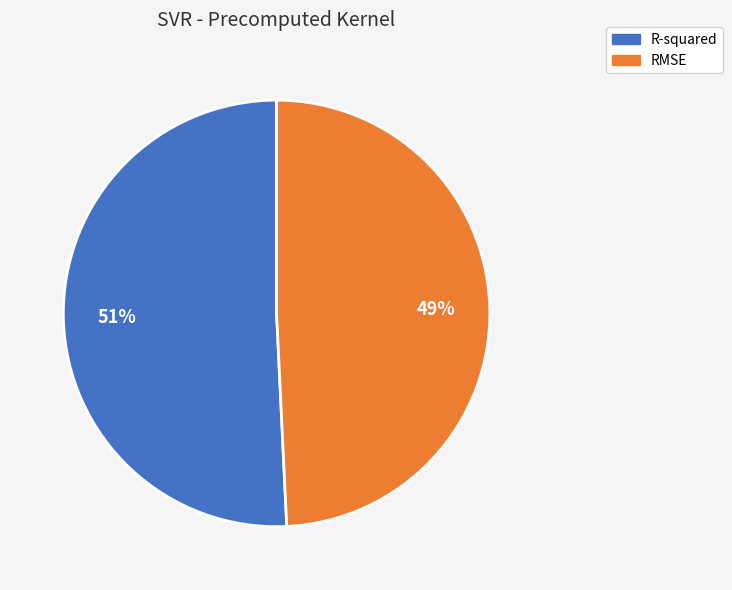

To the nearest percent, what is the average slice percentage?

50%